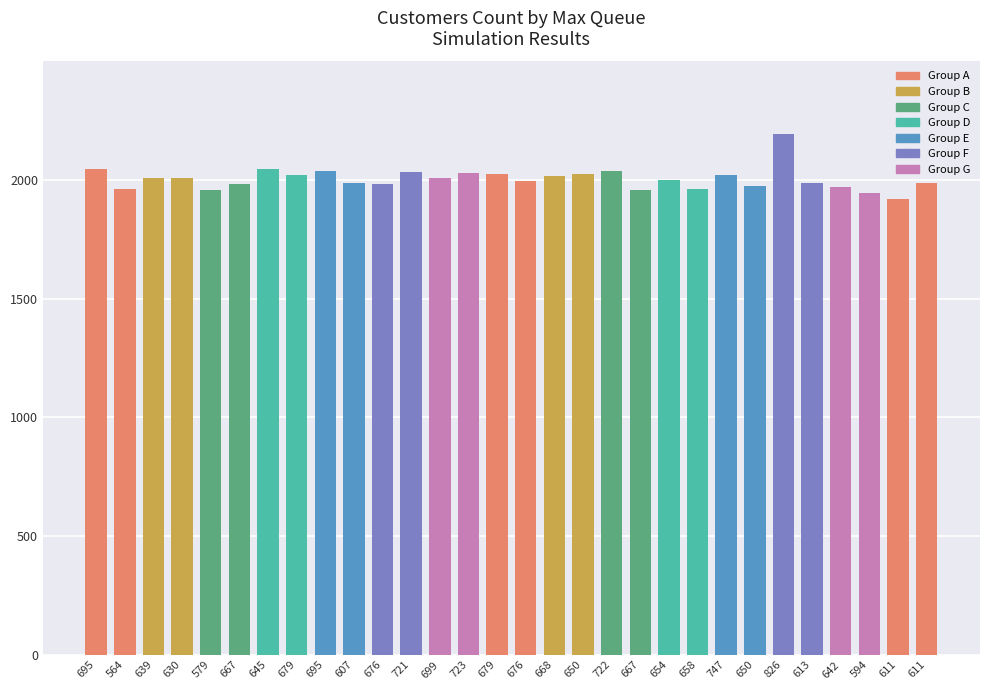

At which label does the data first exceed 2007?

695